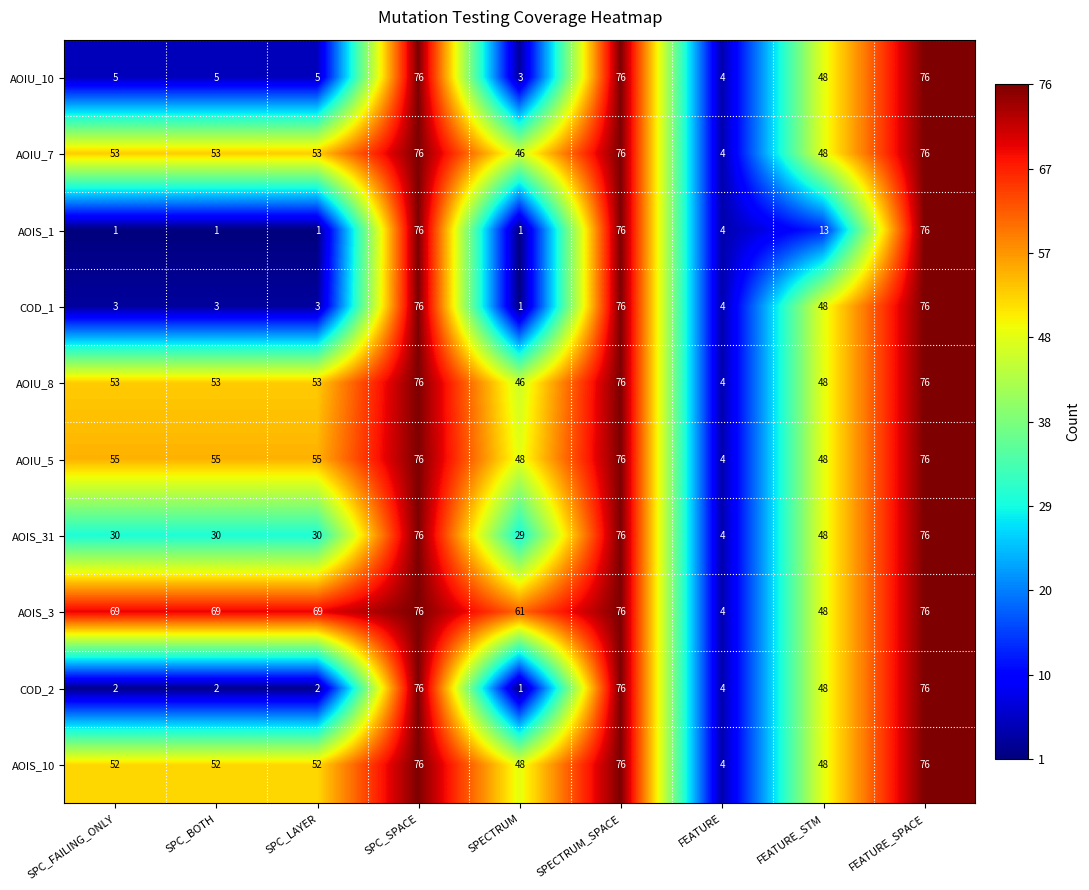

Which series has the largest total across all categories?

AOIS_3